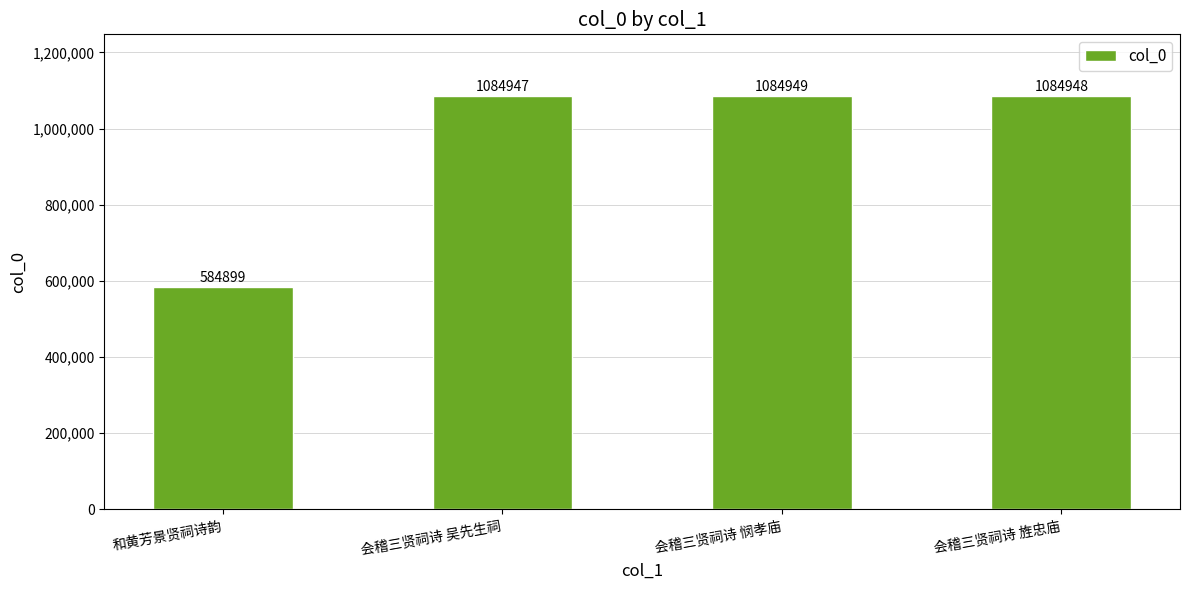

How many bars are there in total?

4